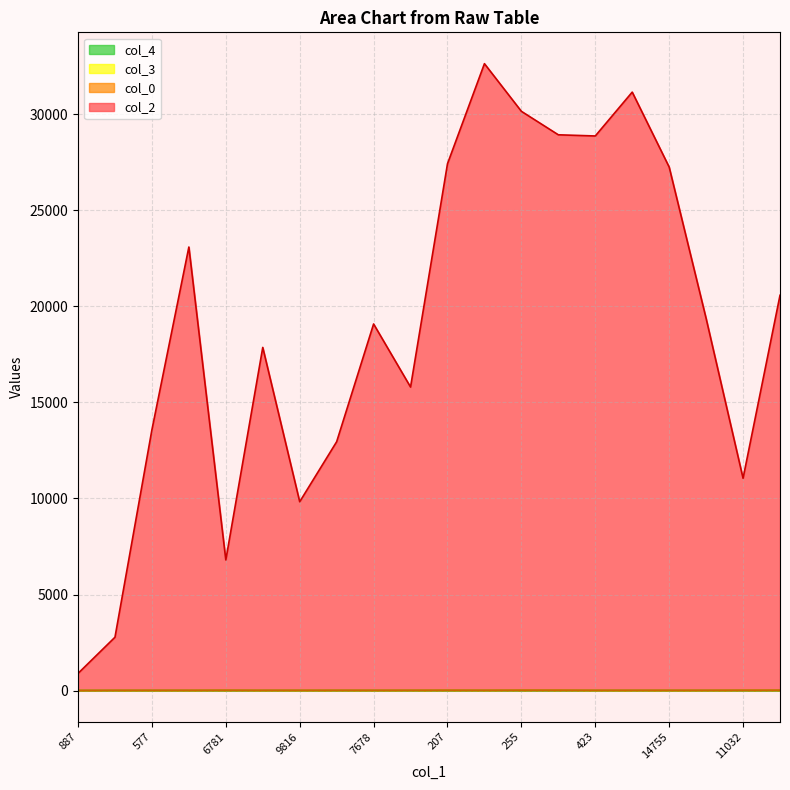

Which category has the lowest value in the col_2 series?

887